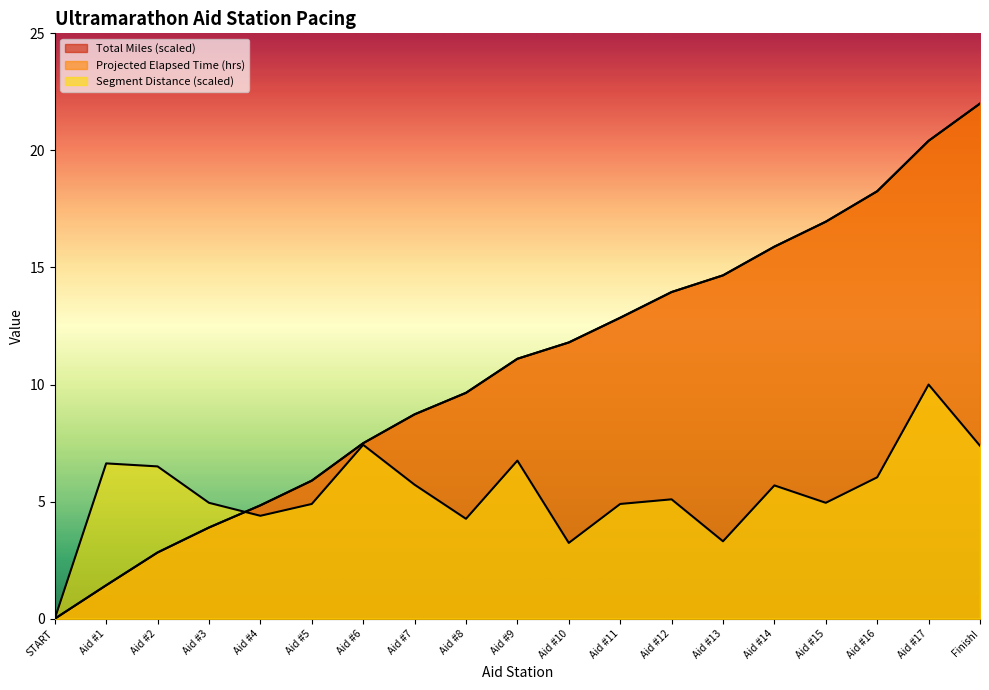

Reading left to right, extract all data points from this chart.

Total Miles: 0.0	1.4	2.8	3.9	4.8	5.9	7.5	8.7	9.6	11.1	11.8	12.9	14.0	14.7	15.9	17.0	18.3	20.4	22.0
Projected Elapsed Time (hrs): 0.0	1.4	2.8	3.9	4.8	5.9	7.5	8.7	9.6	11.1	11.8	12.9	14.0	14.7	15.9	17.0	18.3	20.4	22.0
Segment Distance (miles): 0.0	6.6	6.5	5.0	4.4	4.9	7.4	5.7	4.3	6.8	3.2	4.9	5.1	3.3	5.7	5.0	6.0	10.0	7.4